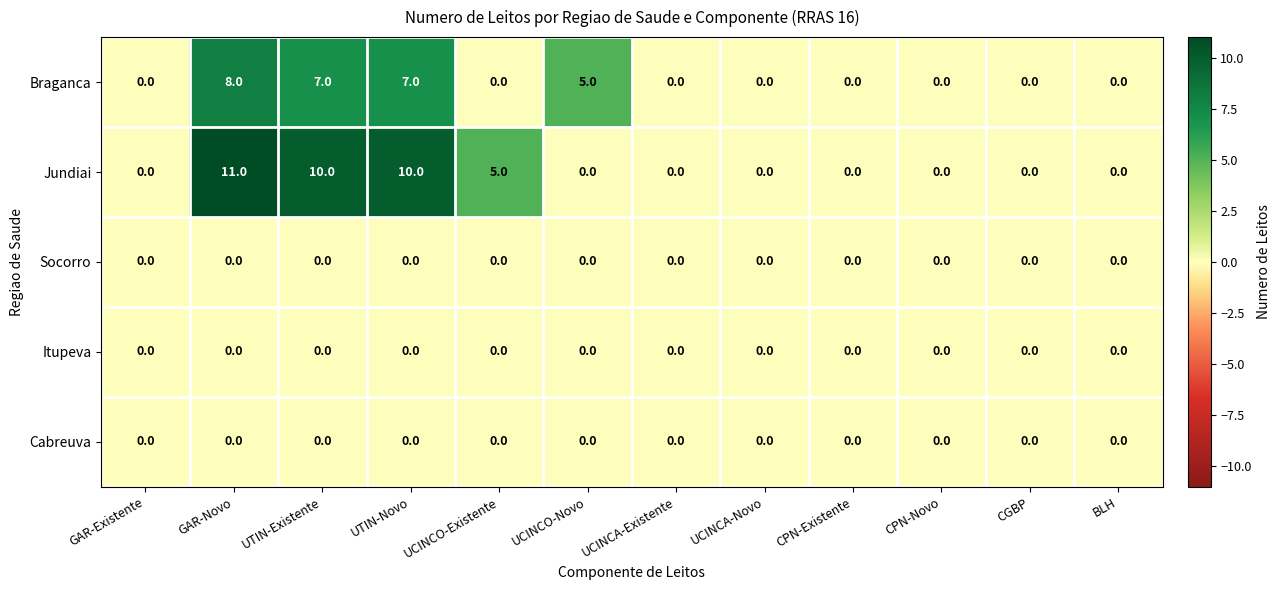

What is the maximum value shown in the chart?

11